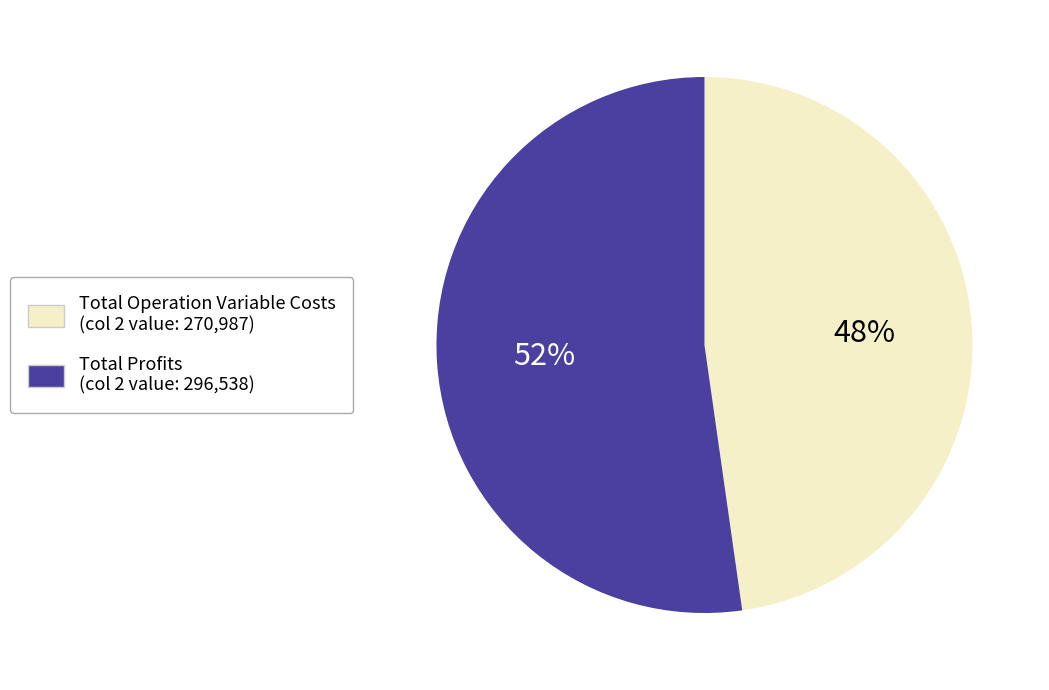

To the nearest percent, what is the average slice percentage?

50%